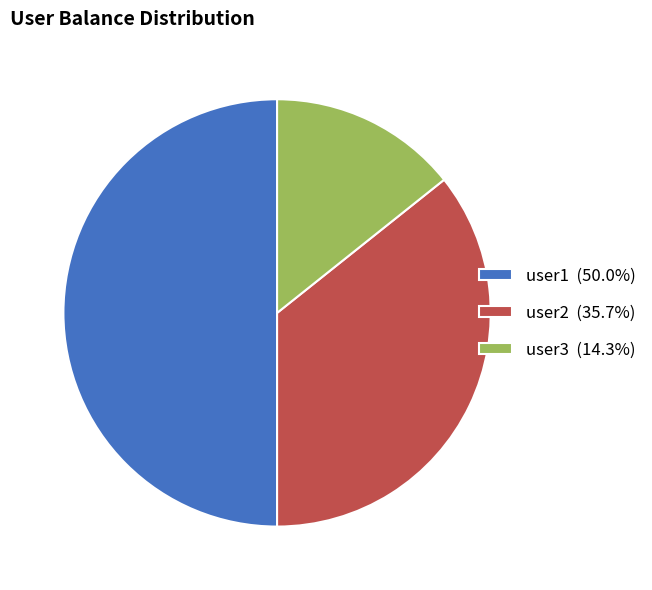

Does user3 (14.3%) represent more than half of the total?

No